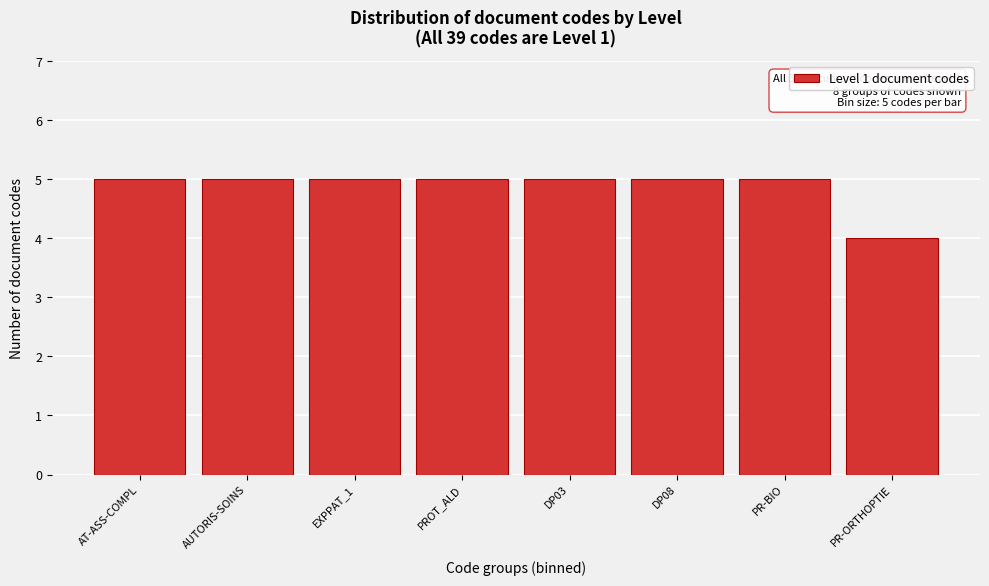

Reading left to right, list all the values displayed in this chart.

AT-ASS-COMPL=5	AUTORIS-SOINS=5	EXPPAT_1=5	PROT_ALD=5	DP03=5	DP08=5	PR-BIO=5	PR-ORTHOPTIE=4